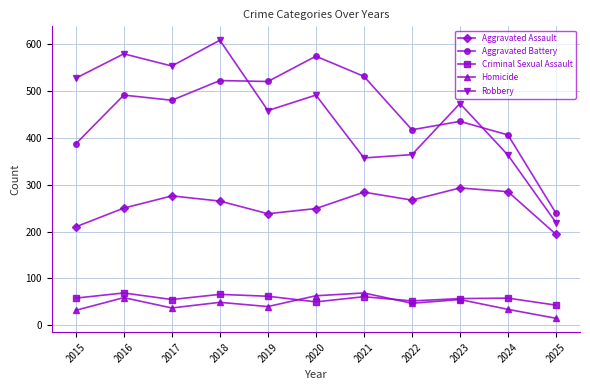

Which series has the widest spread of values?

Robbery